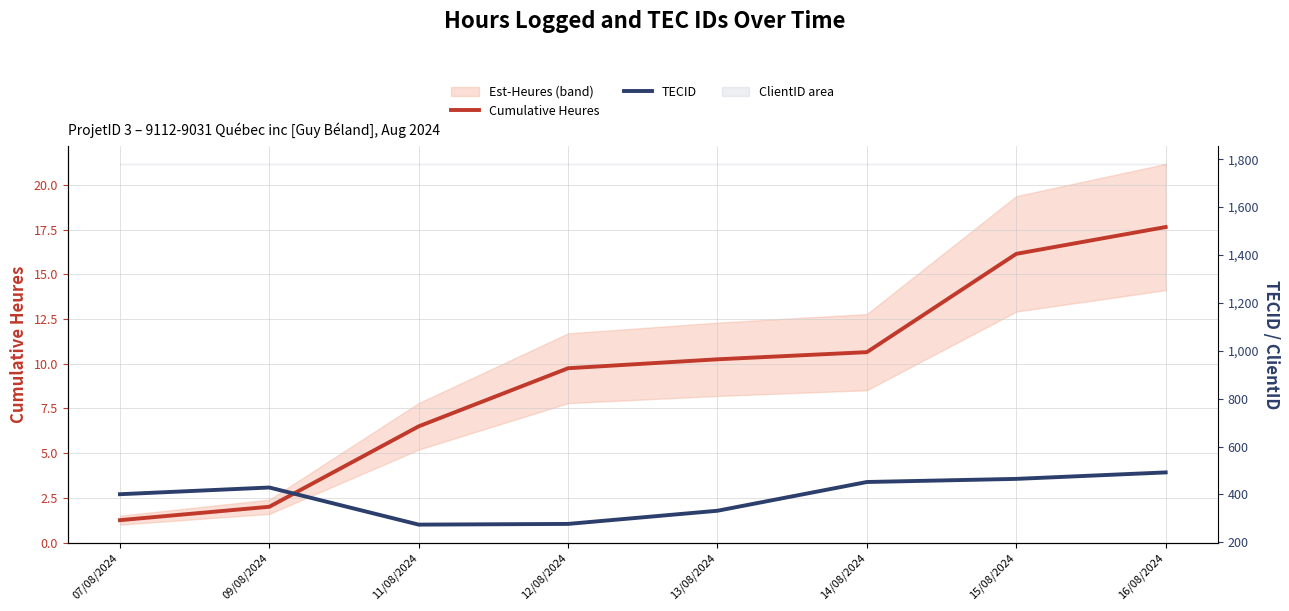

How many data points in Cumulative Heures are less than 10?

4